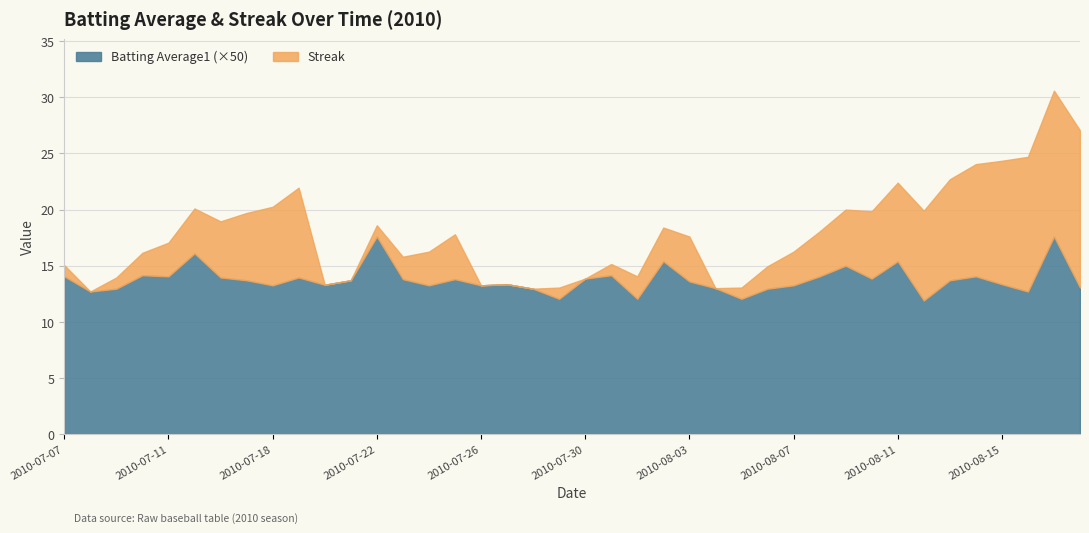

What is the change in value from 2010-08-01 to 2010-08-06?

+0.9